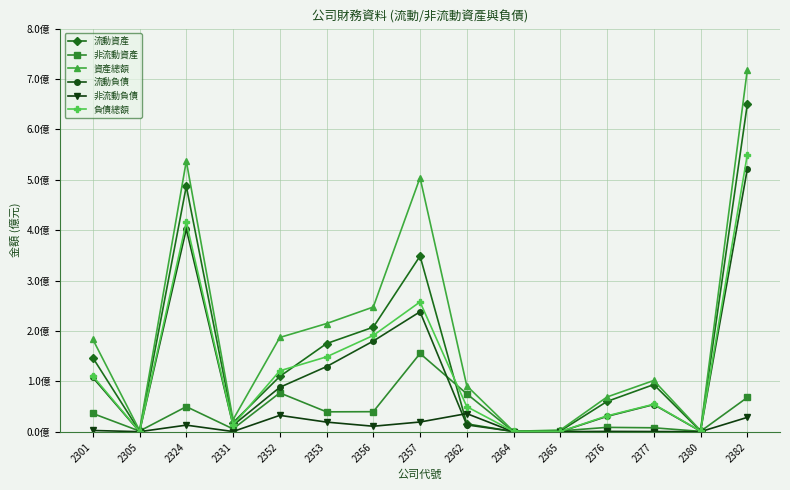

What is the value of the 流動負債 point at the 9th from the left?

13760799